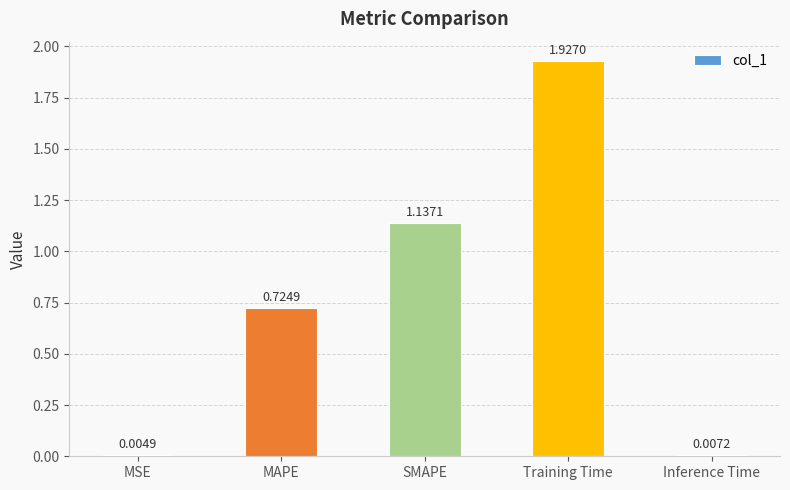

Is it true that the value at Training Time is 1.0?

False